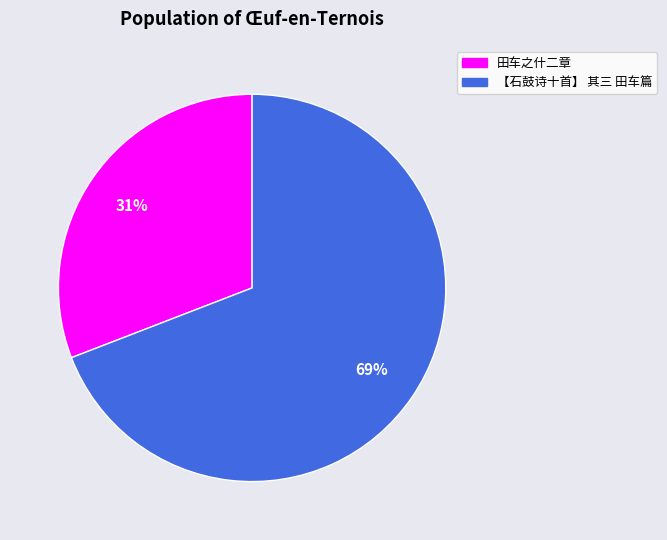

Which category has the smallest portion of the pie?

田车之什二章